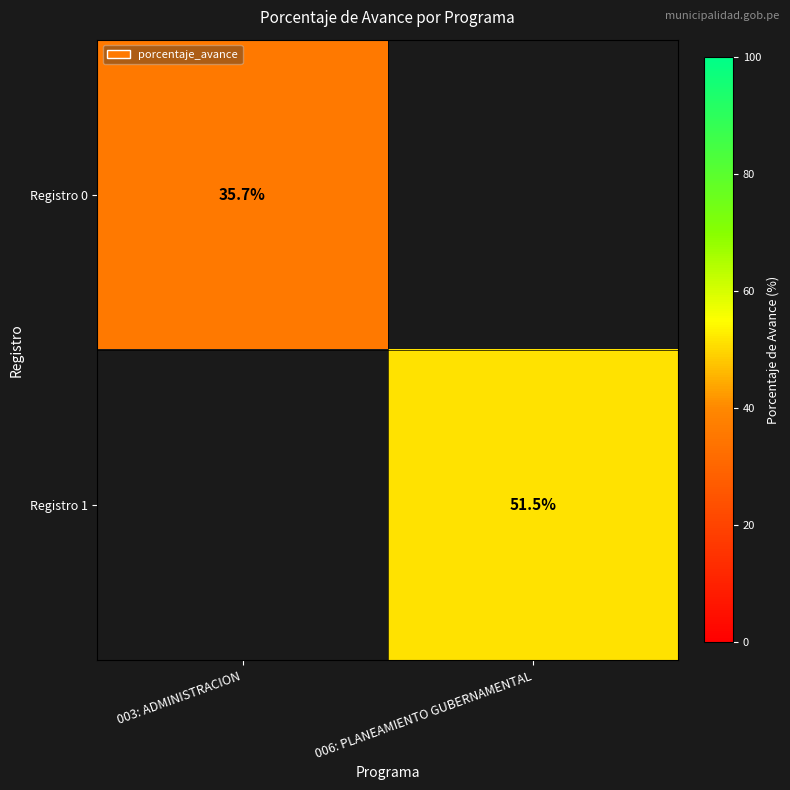

The Registro 0 series shows 35.7 at 003: ADMINISTRACION. True or false?

True